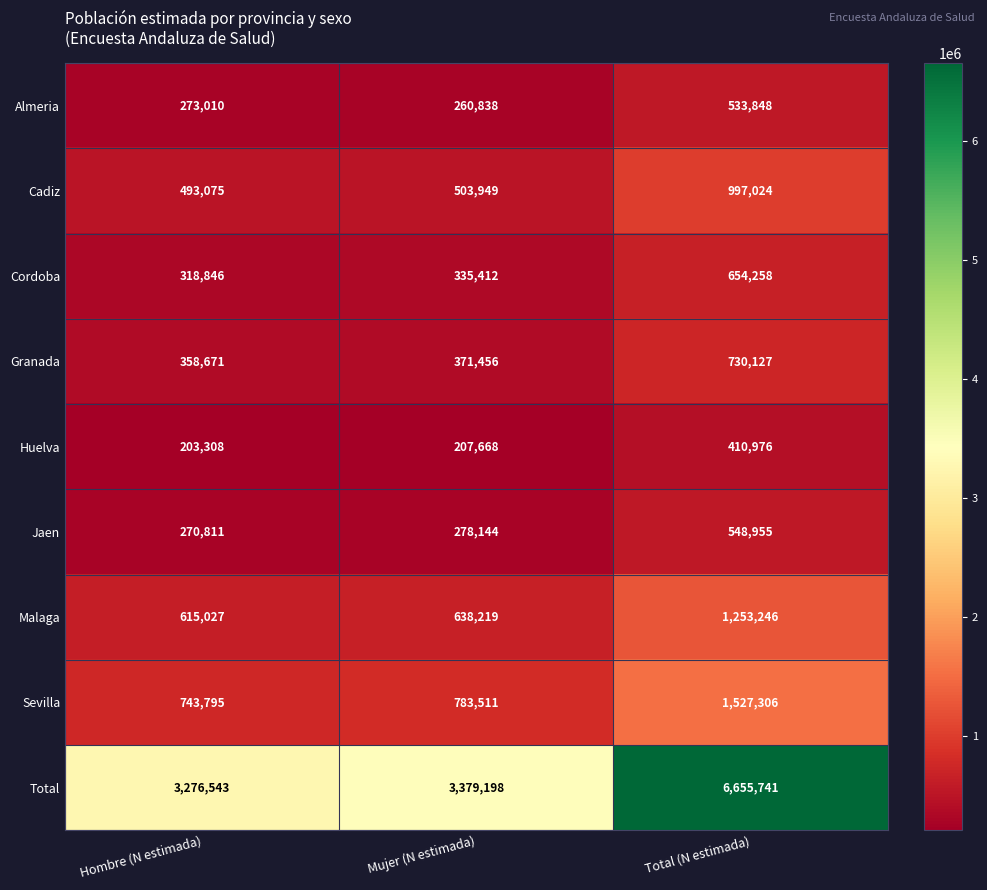

What is the difference between the maximum and minimum values in the Granada series?

371456